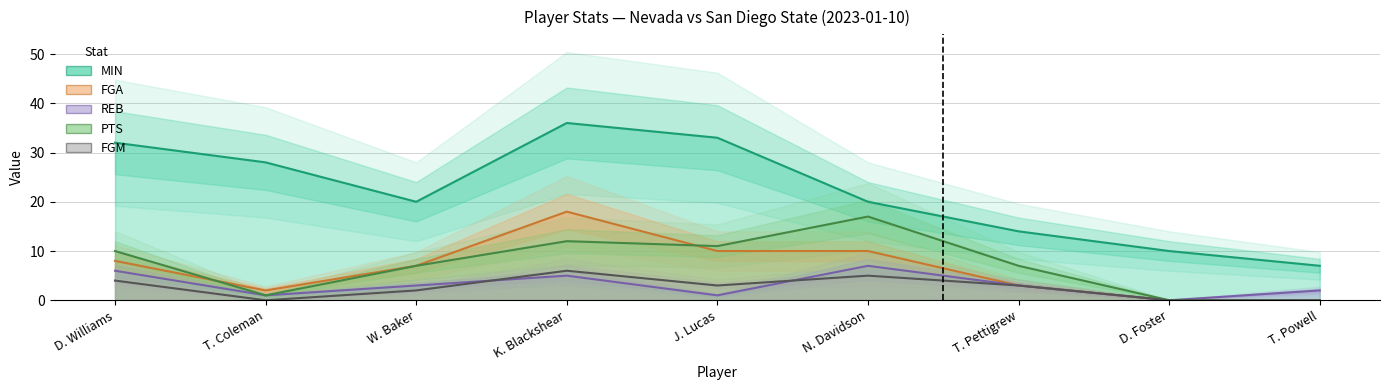

What is the label of the 2nd point from the left?

T. Coleman